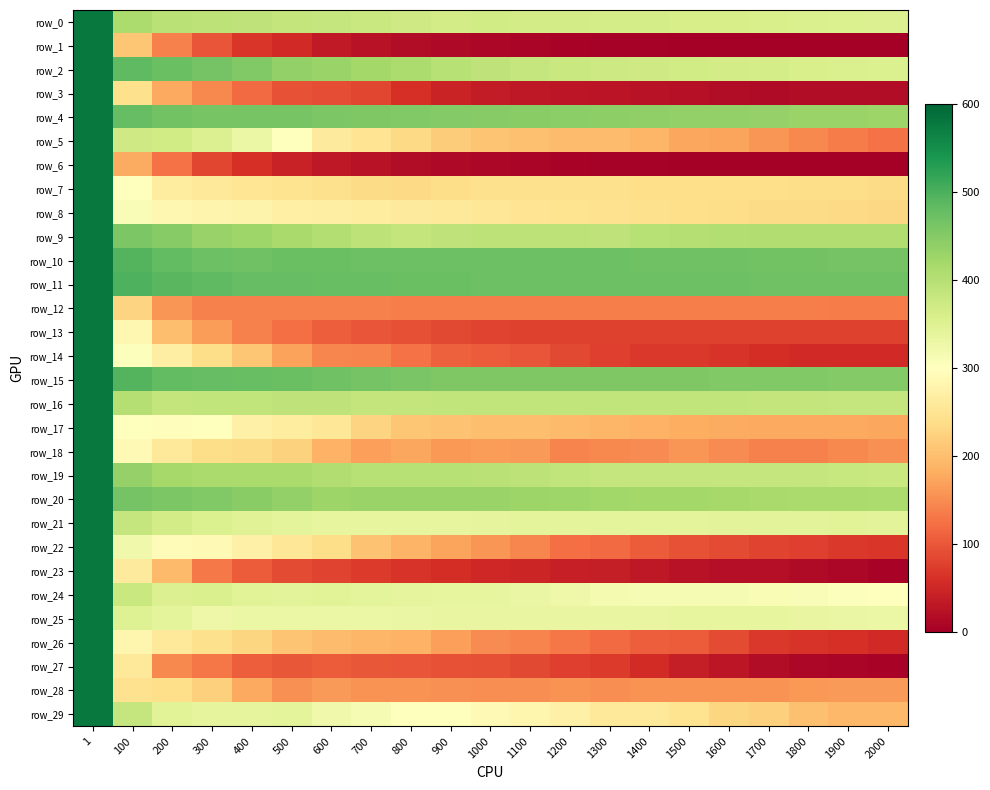

At how many categories does at least one series exceed 263?

21